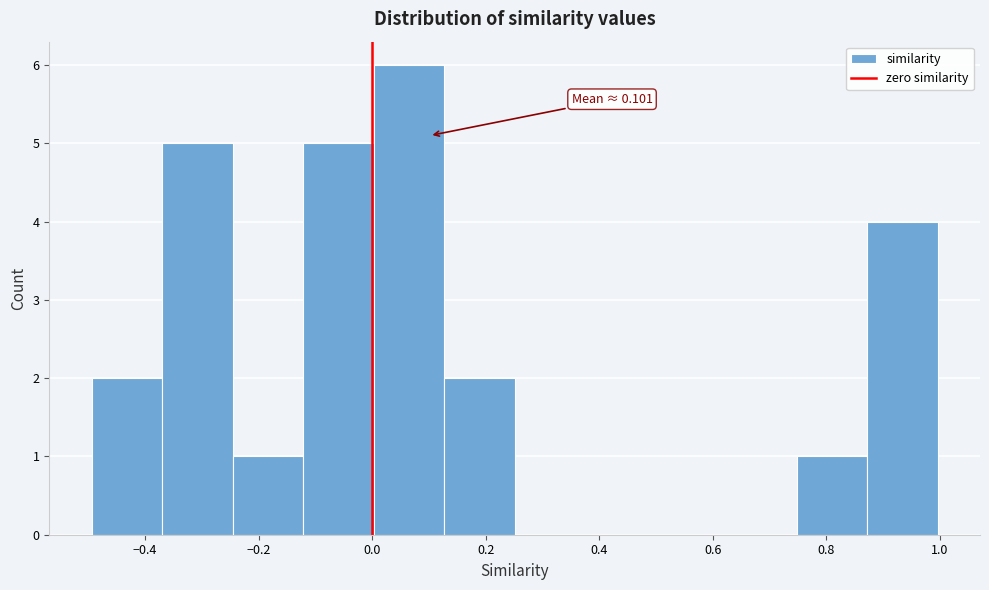

Which range on the x-axis has the tallest bar?

0.00 to 0.12